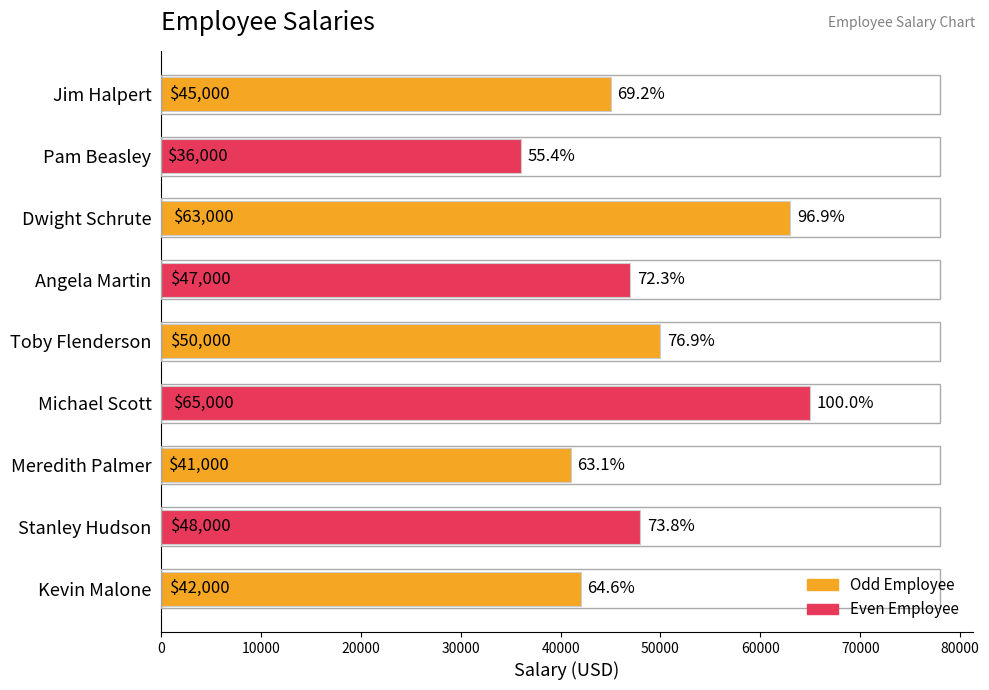

Approximately how many times larger is the value at Kevin Malone compared to Angela Martin?

0.9